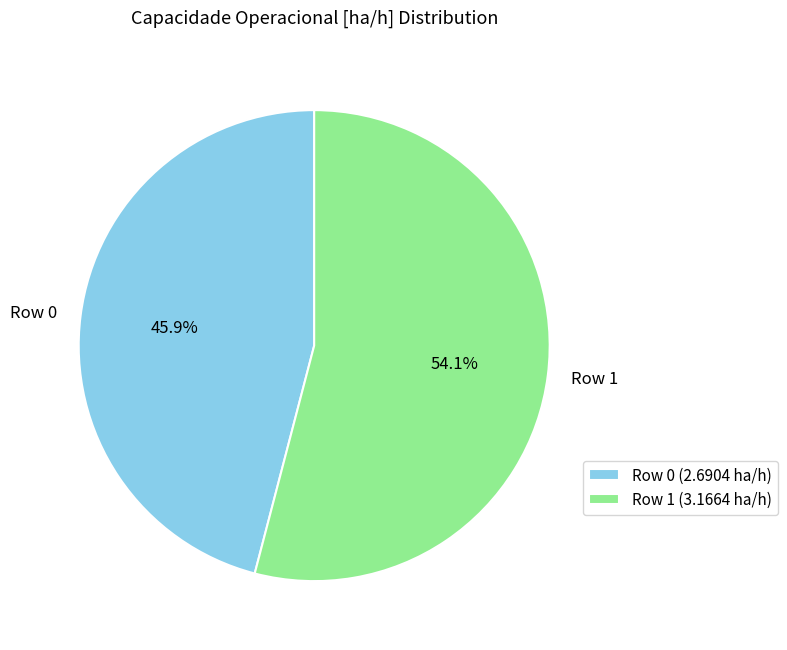

The Row 1 slice represents 54% of the pie. True or false?

True